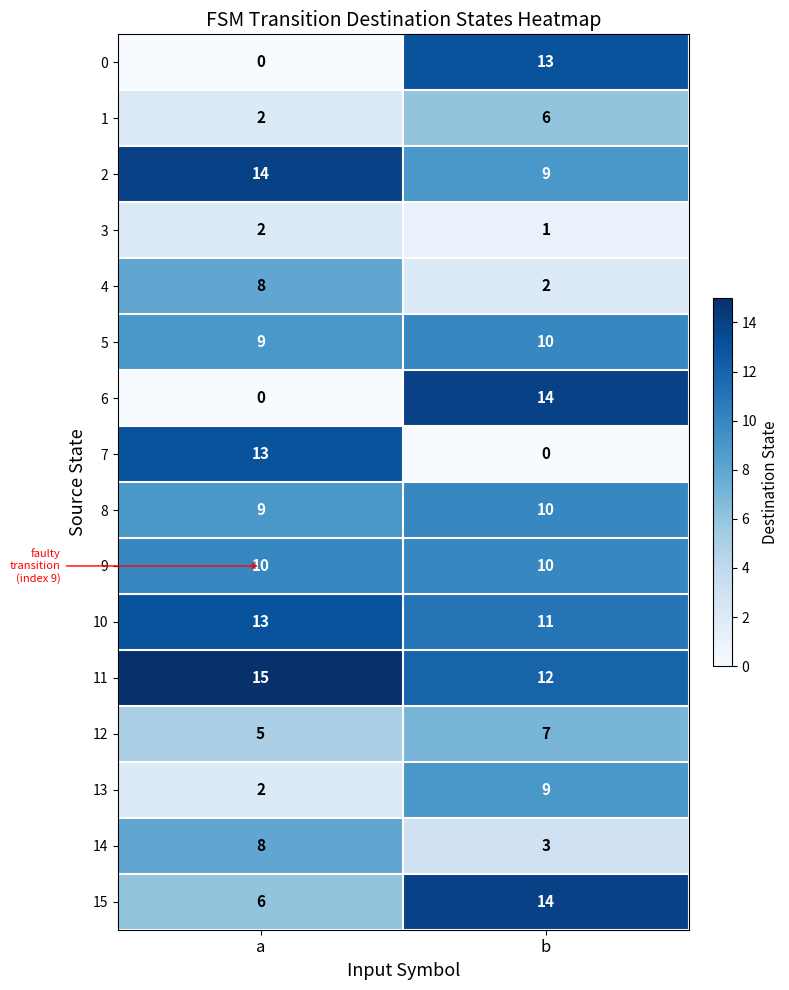

What is the difference between the maximum and minimum values in the 4 series?

6